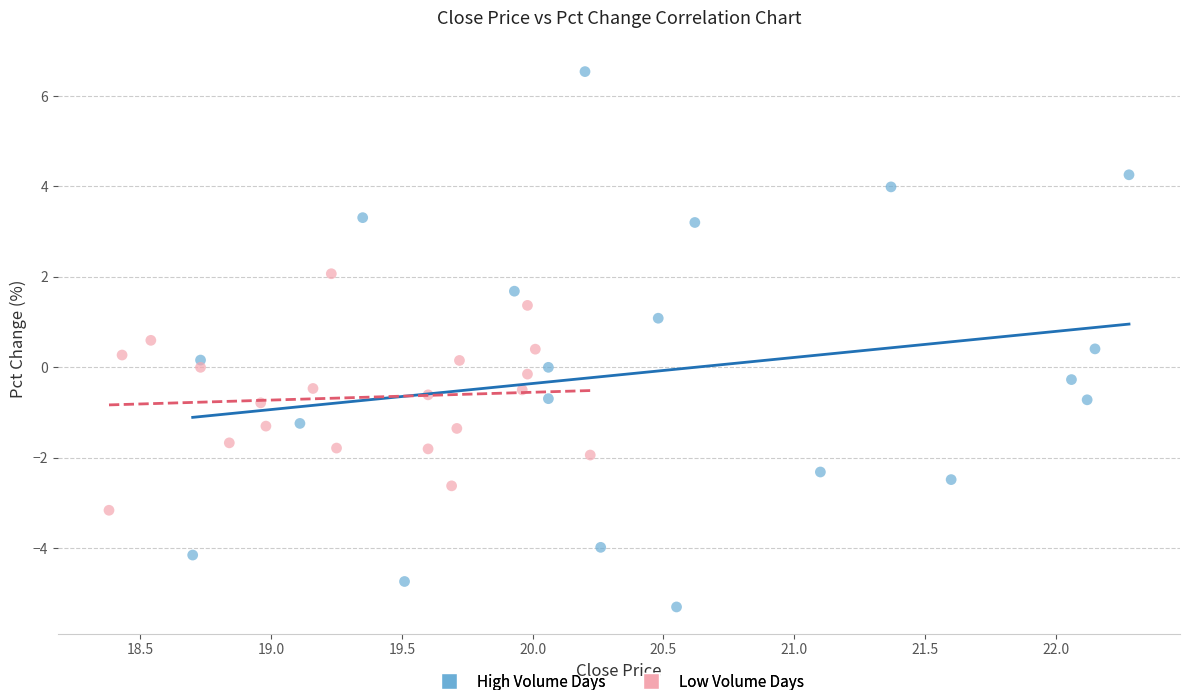

Which series contains the highest Y value?

High Volume Days